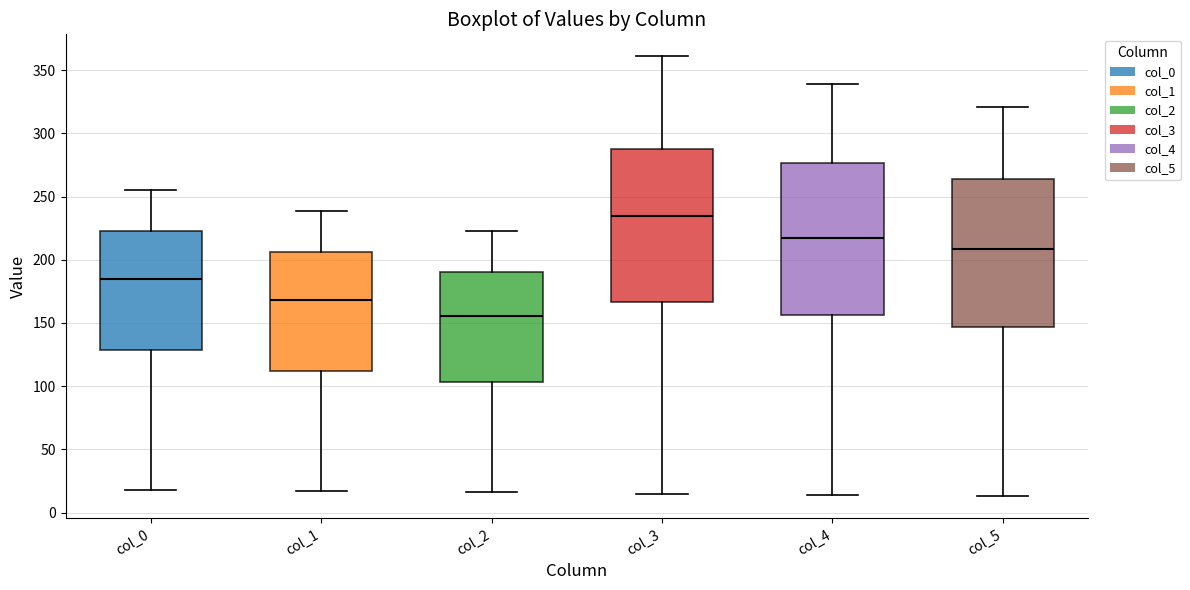

Where does the upper whisker of the box for col_5 end on the y-axis? The values are not printed on the chart, so give them approximately, as read against the axis.

320